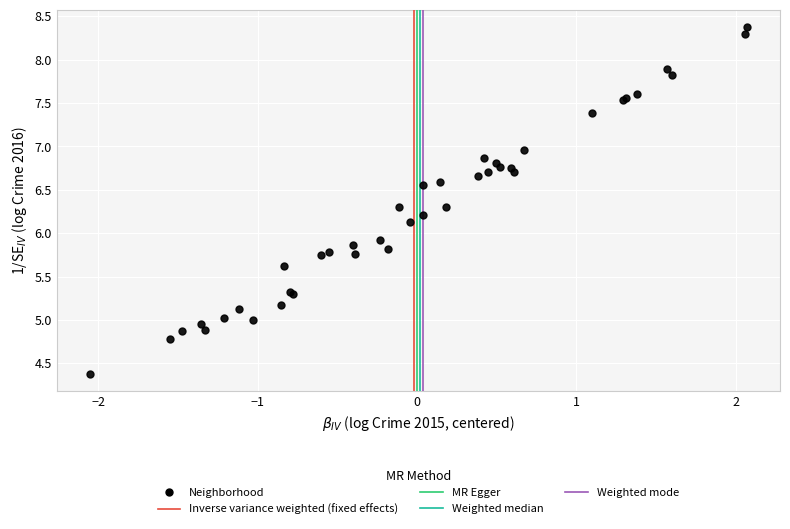

What Y value in the scatter plot is closest to 6?

5.9